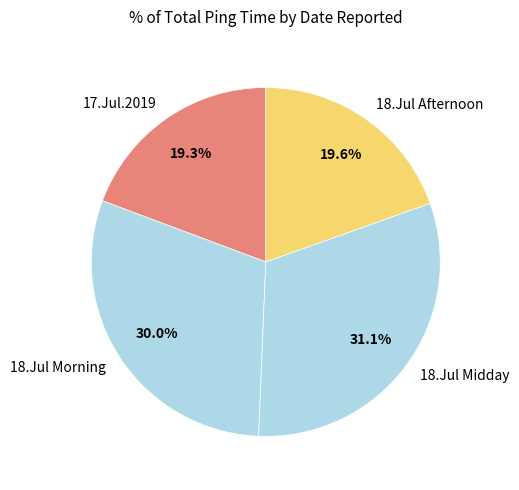

To the nearest percent, what is the average slice percentage?

25%